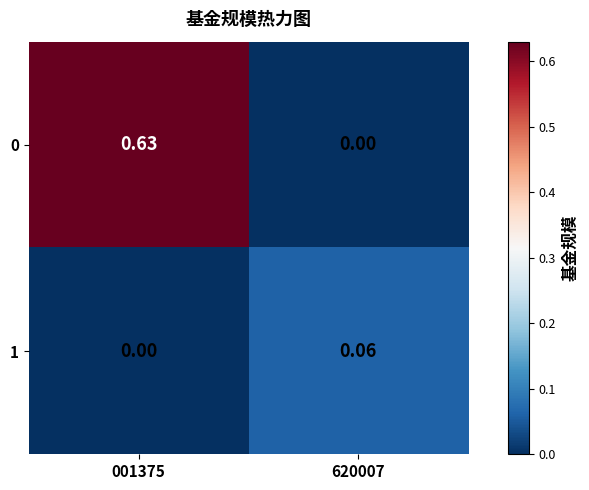

Is the value of 1 at 620007 greater than the value of 0 at 620007?

Yes